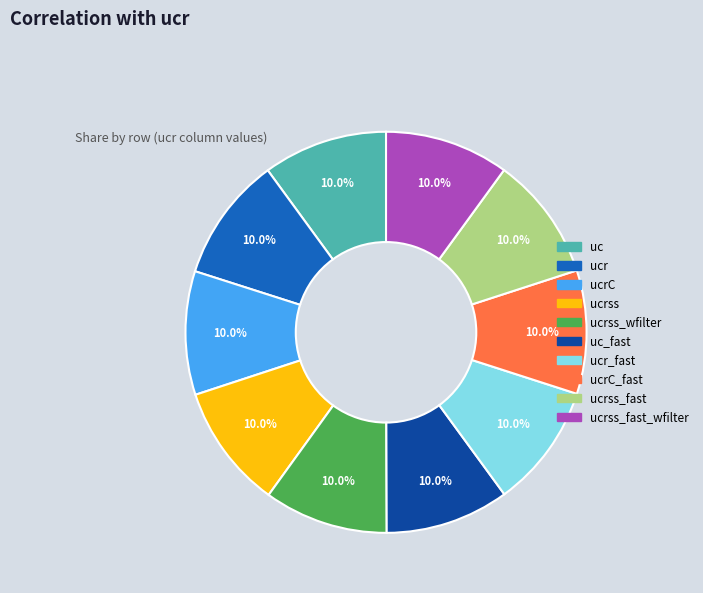

What percentage do ucrss_fast and ucr_fast together represent?

20.0%